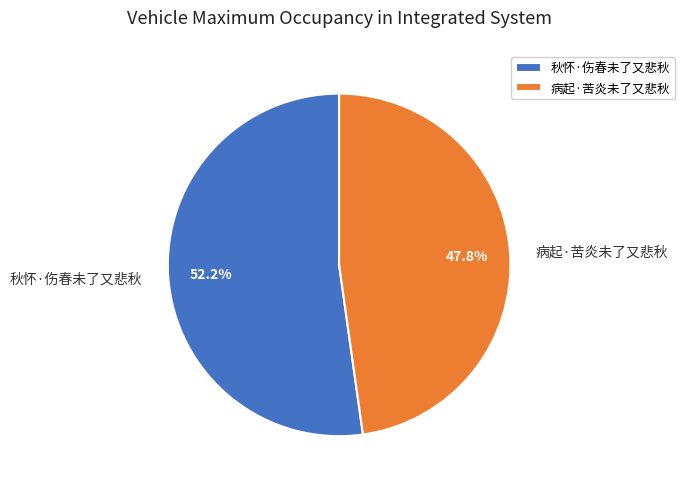

Which slice is the smallest?

病起·苦炎未了又悲秋